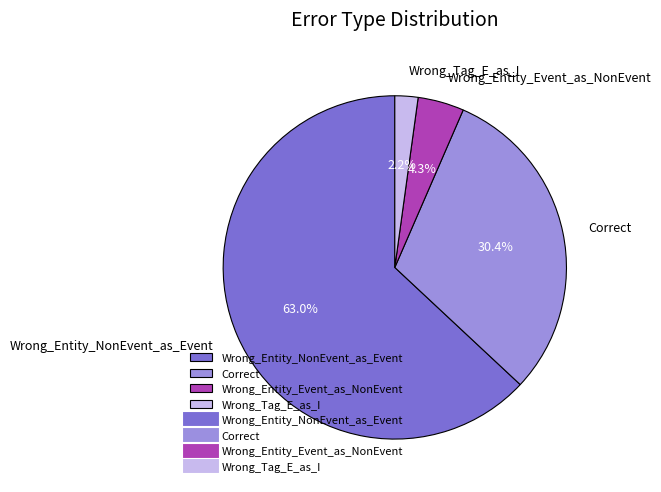

Is the sum of Wrong_Entity_Event_as_NonEvent and Wrong_Entity_NonEvent_as_Event greater than half?

Yes